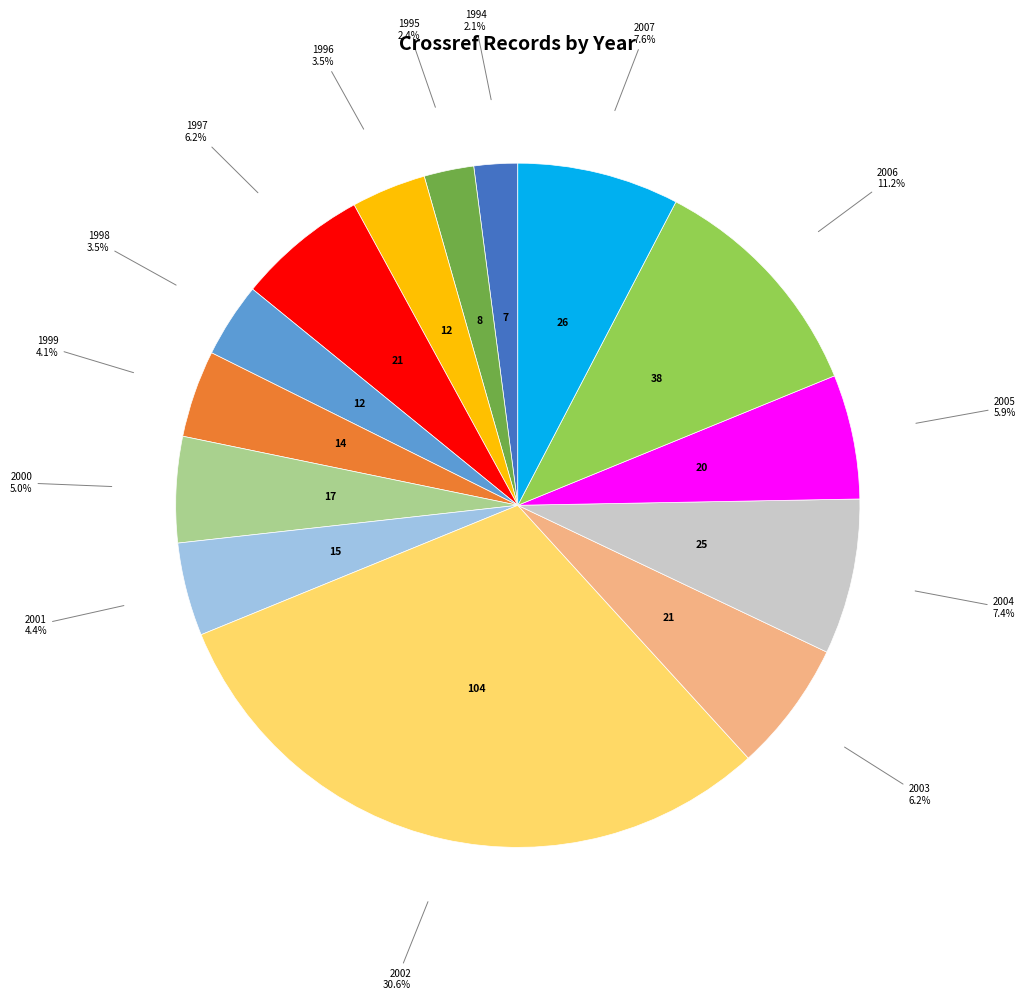

Is there any slice that represents more than half of the pie?

No